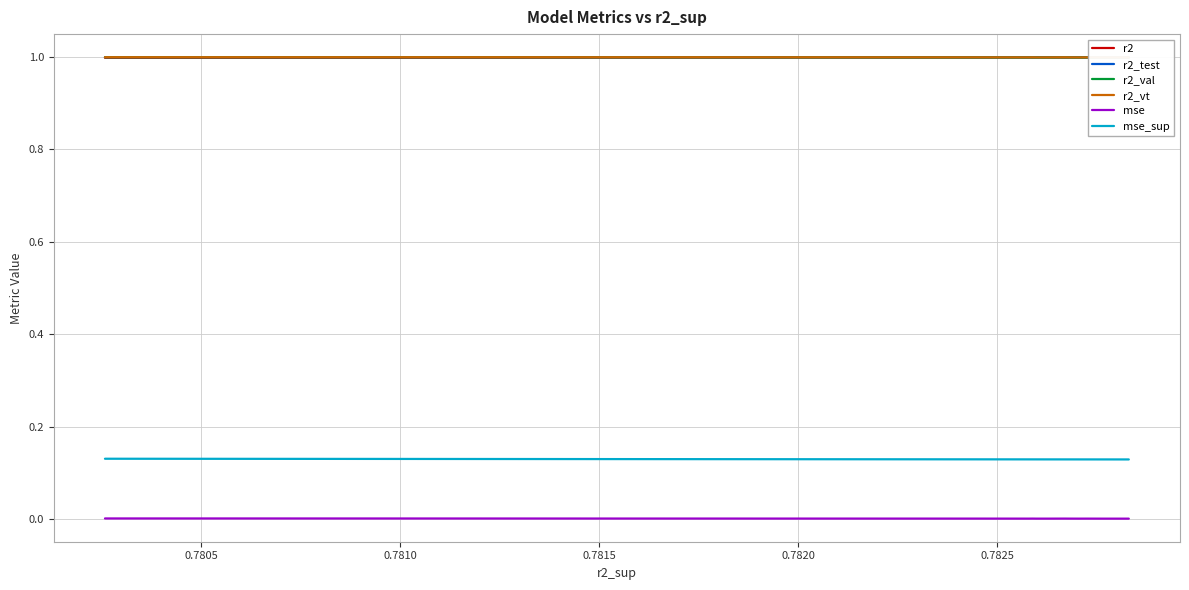

How many distinct data groups are displayed?

6